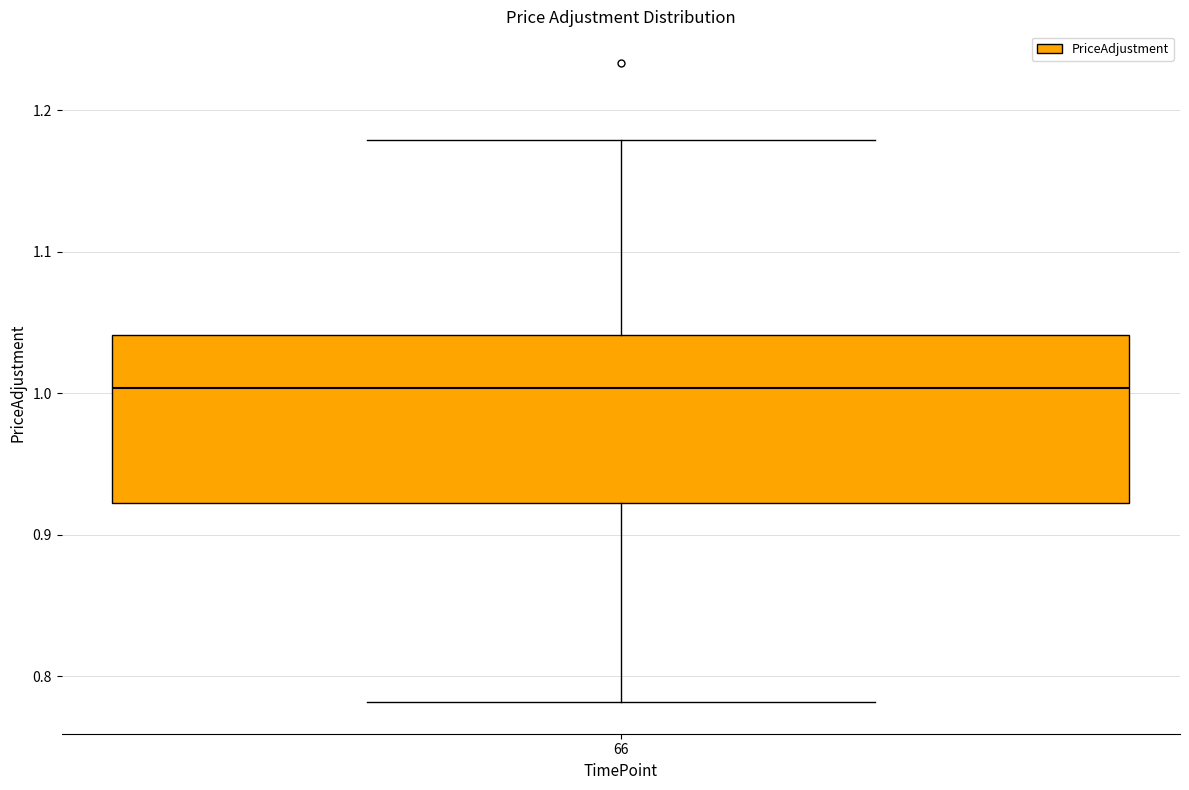

Where does the median line of the box at x = 66 sit on the y-axis? The values are not printed on the chart, so give them approximately, as read against the axis.

1.00